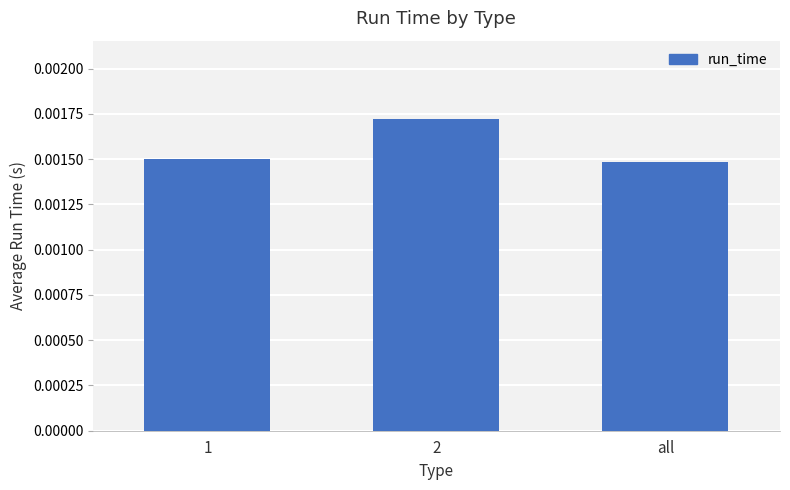

How many distinct data groups are displayed?

1